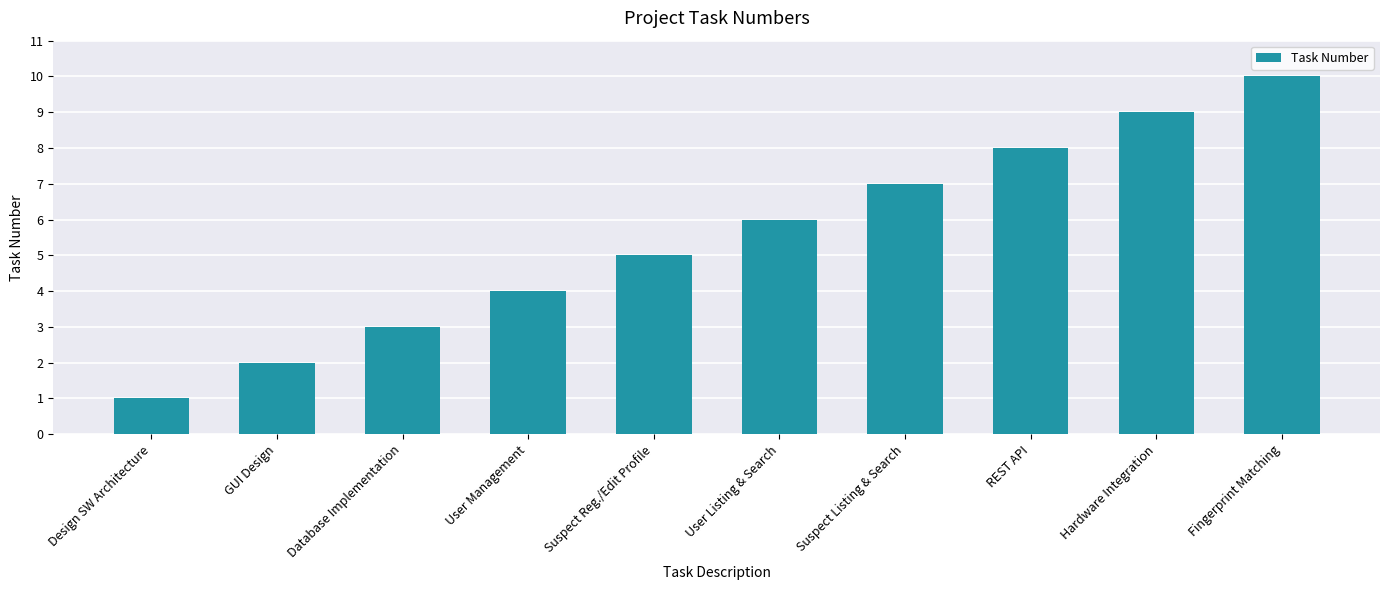

What is the greatest value displayed?

10